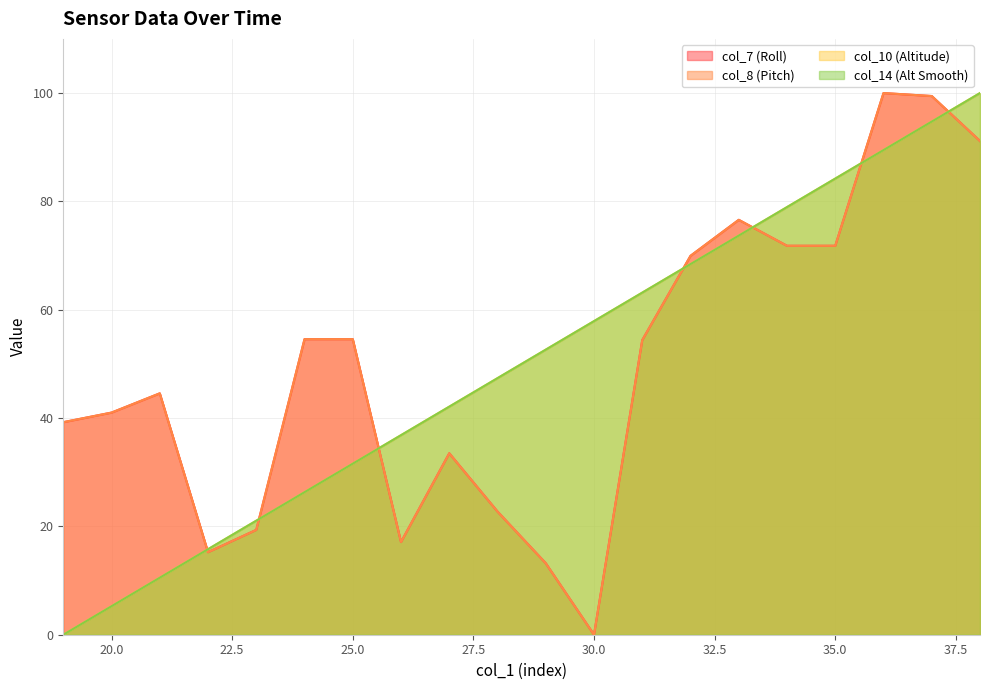

True or false: col_8 and col_7 intersect in this chart.

False